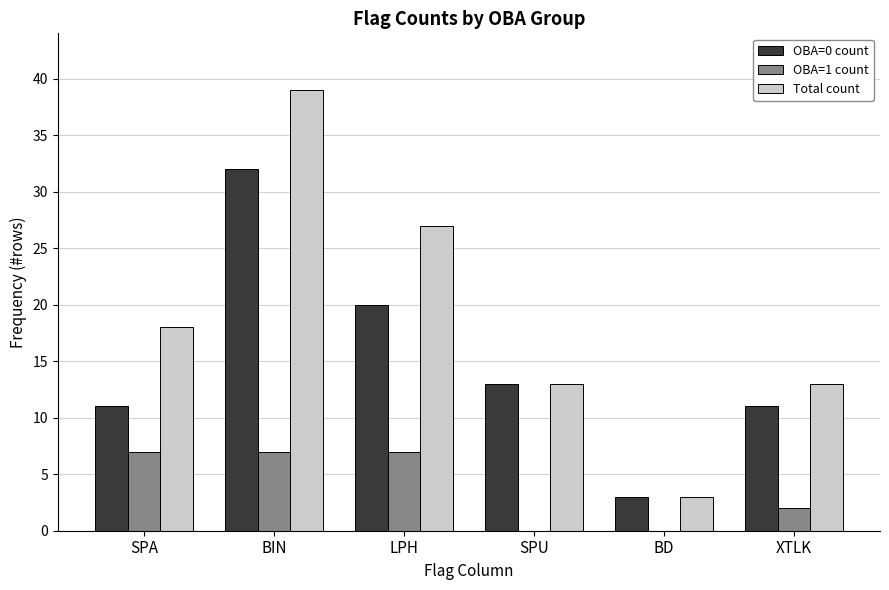

What is the difference between the Total count values at XTLK and SPA?

5